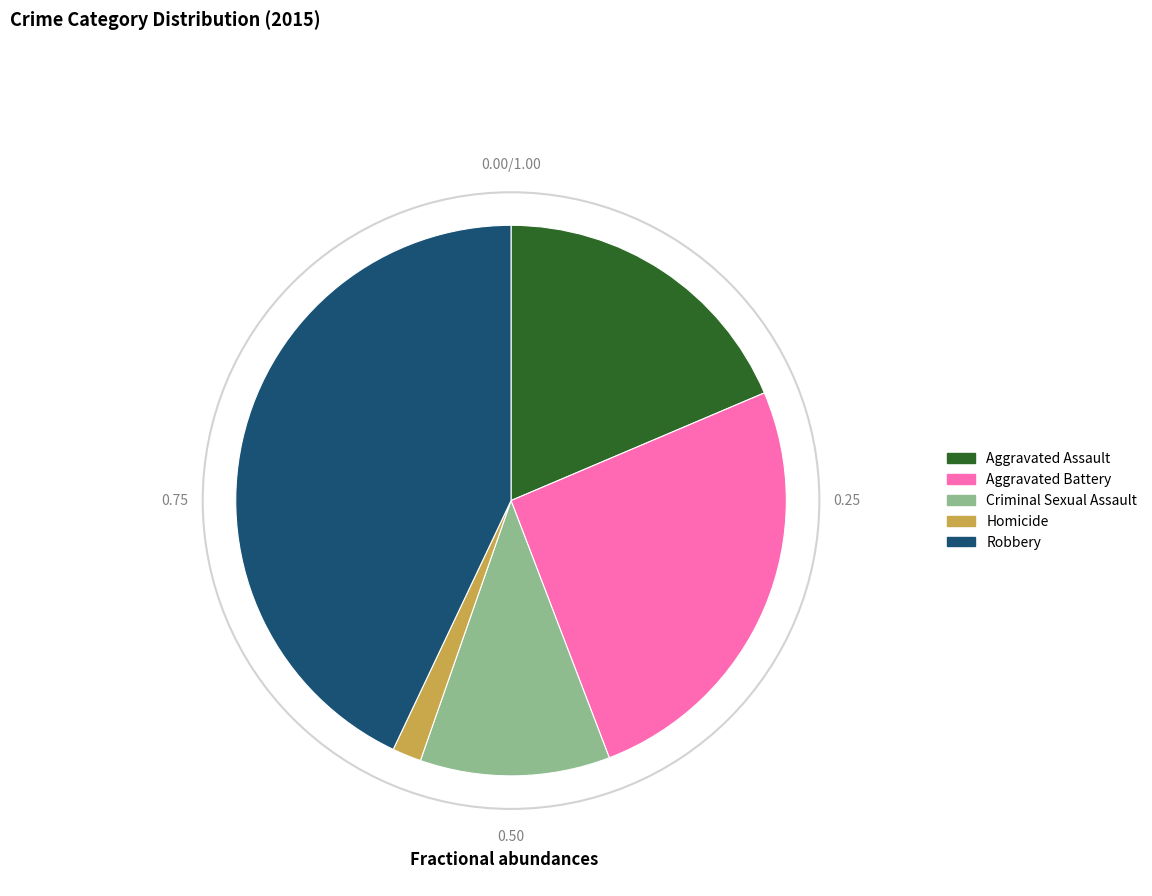

Approximately how many times larger is the value at Aggravated Assault compared to Homicide?

10.9